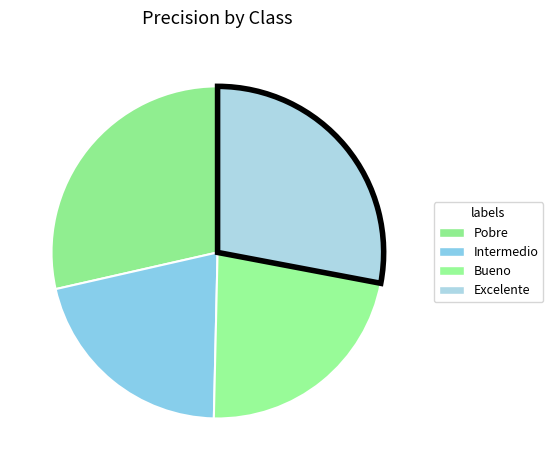

Which has a higher value, Bueno or Intermedio?

Bueno